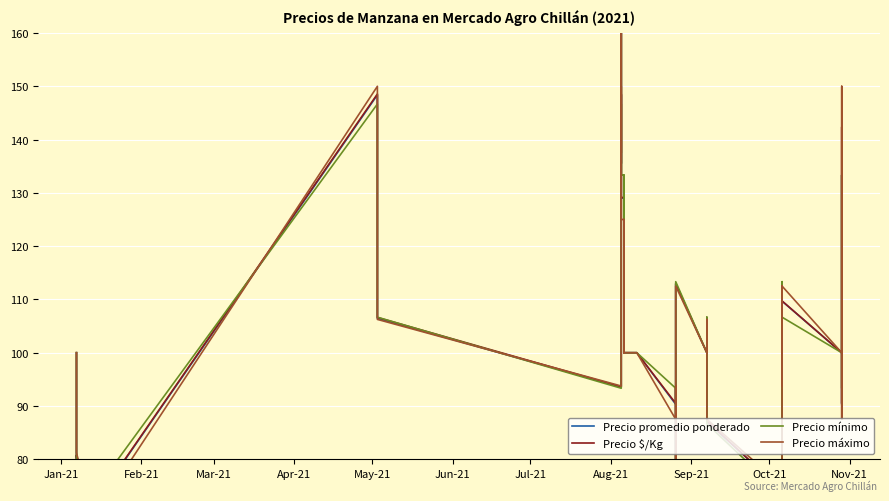

What are all the series names shown in the legend?

Precio promedio ponderado, Precio $/Kg, Precio mínimo, Precio máximo